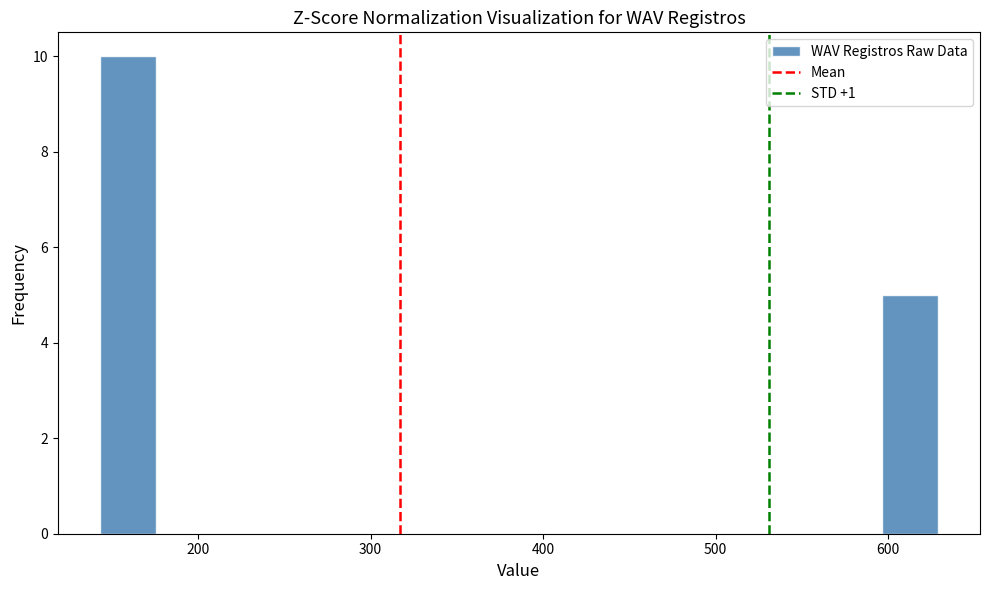

Around what value on the x-axis is the tallest bar? Give the approximate position of its centre, as read against the axis.

160